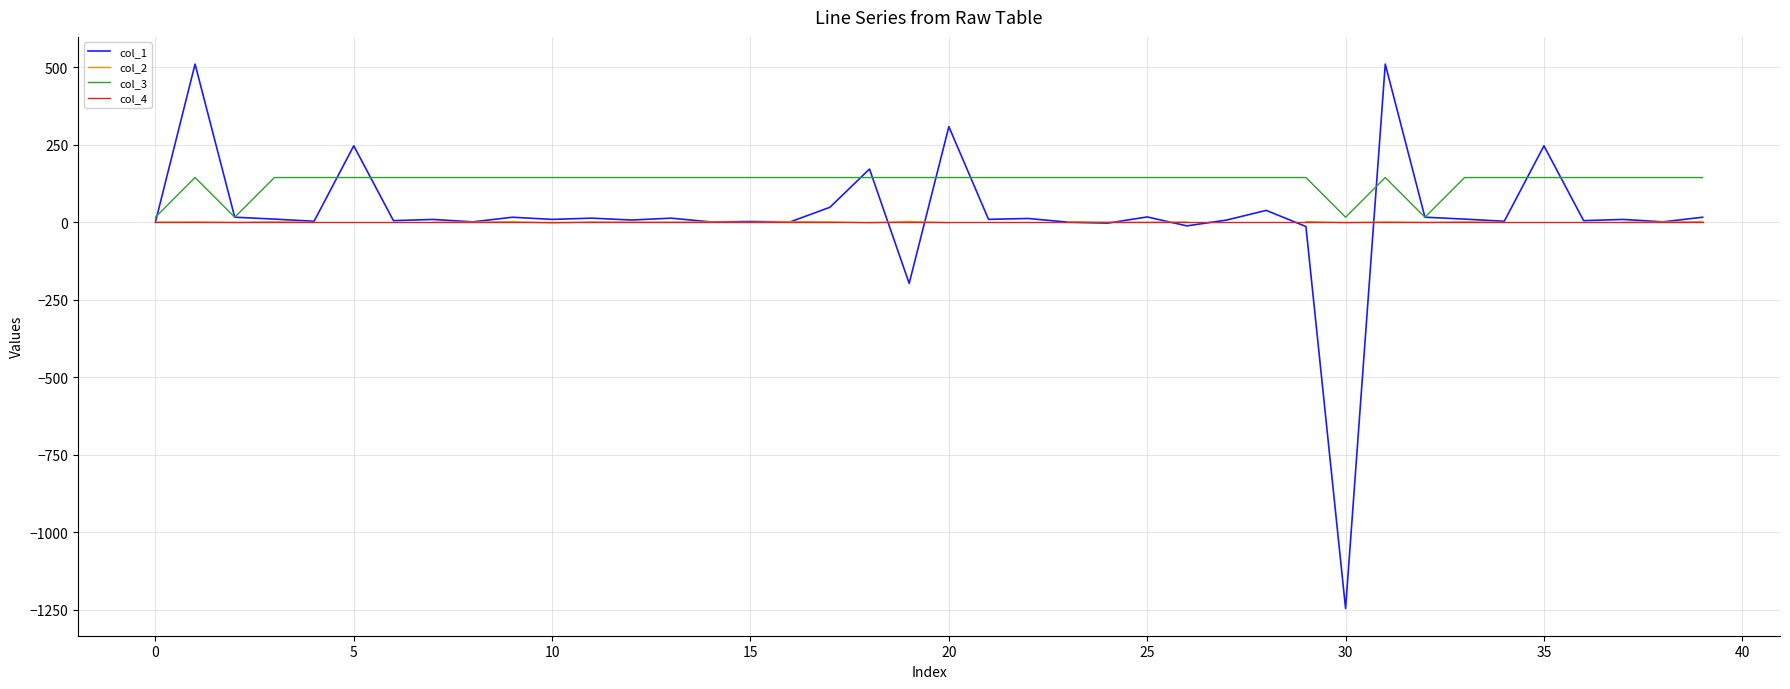

Rank the series at 39 from lowest to highest value.

col_4, col_2, col_1, col_3